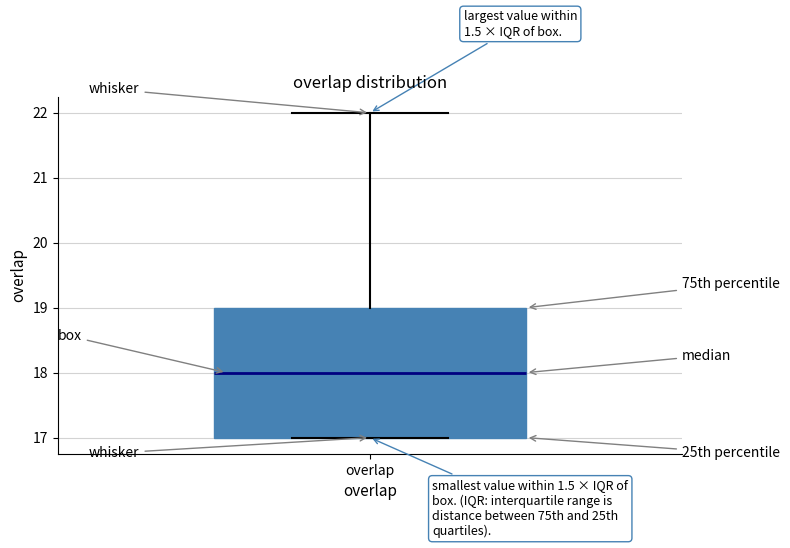

Read this box plot against the y-axis: the position of the median line, the range covered by the box, and the ends of both whiskers. The values are not printed on the chart, so give them approximately, as read against the axis.

median 18, box 17 to 19, whiskers 17 to 22